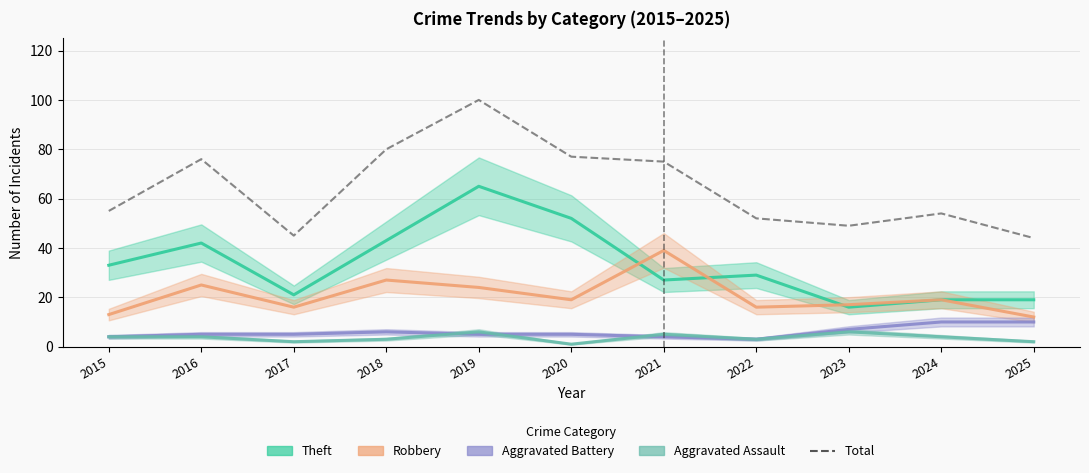

The value at 2020 is 77. True or false?

True